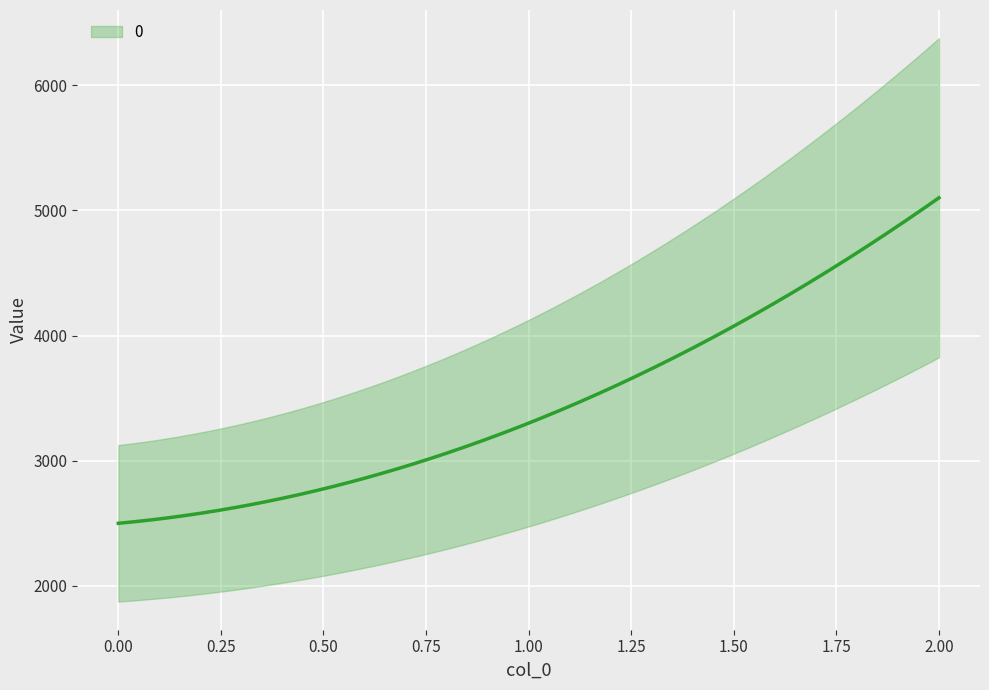

True or false: the data shows 3300 at 1.

True